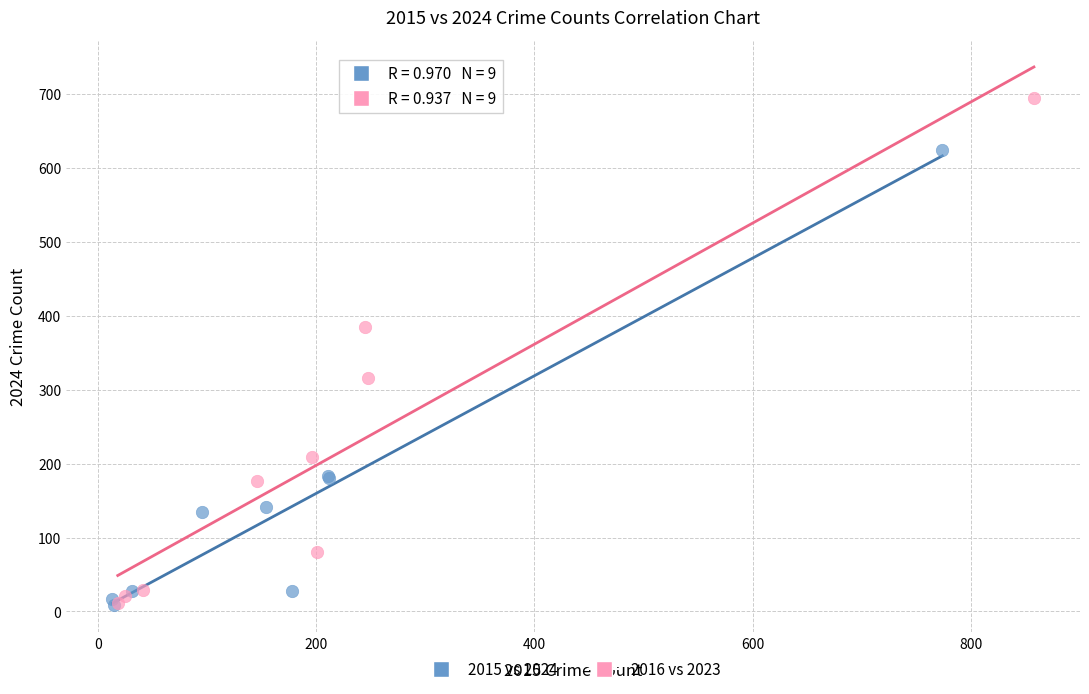

What are all the series names shown in the legend?

2015 vs 2024, 2016 vs 2023